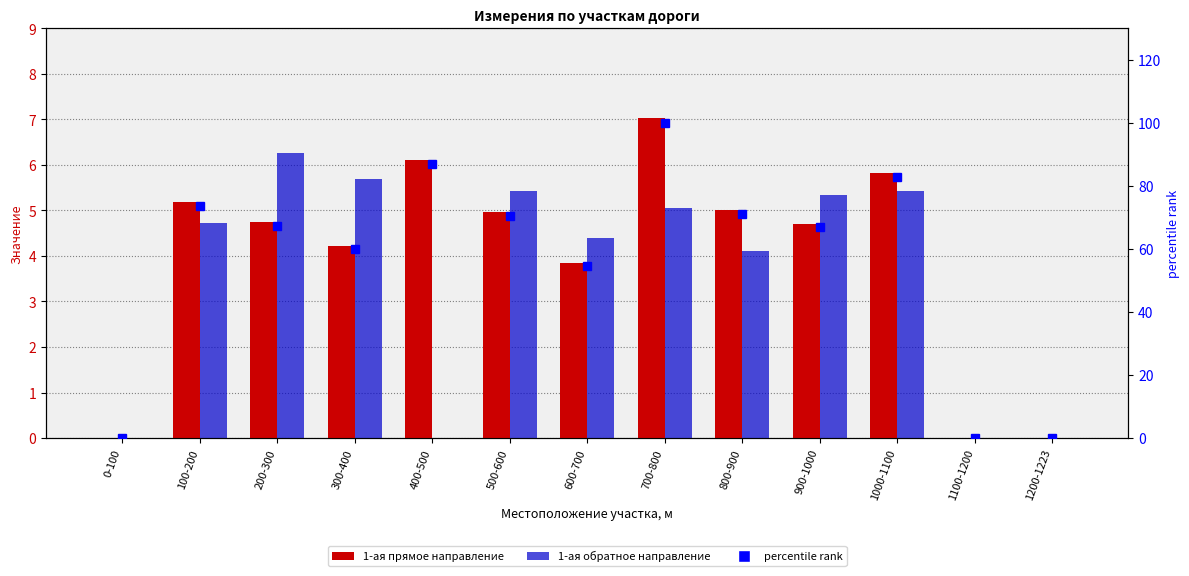

What is the sum of all 1-ая прямое направление values?

51.7